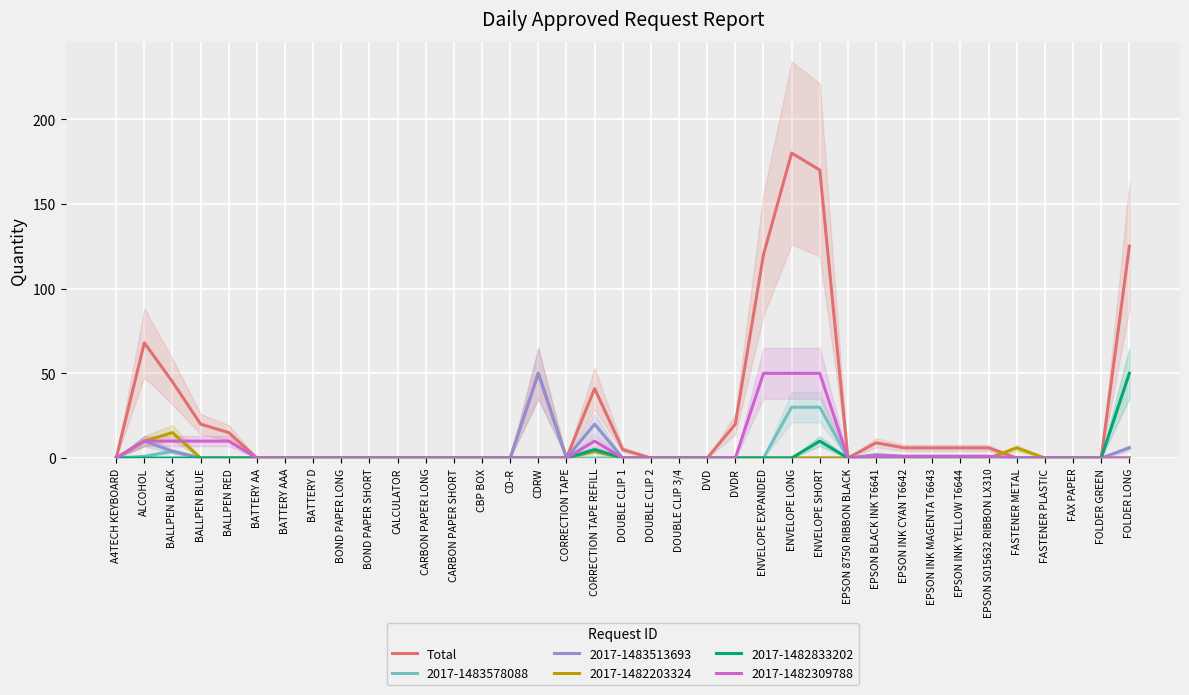

True or false: the data shows 119 at CALCULATOR.

False